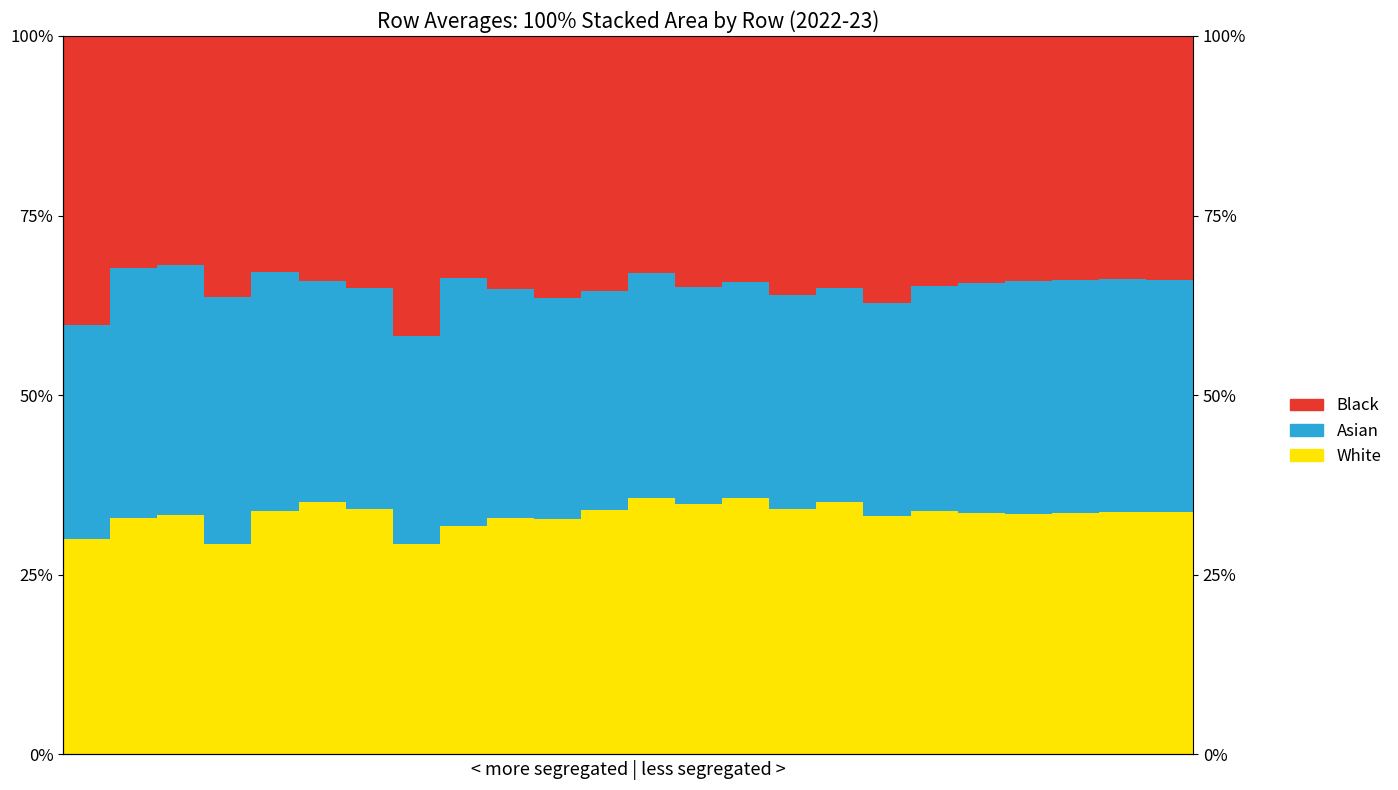

List the series in order of their peak value, lowest first.

Asian, White, Black